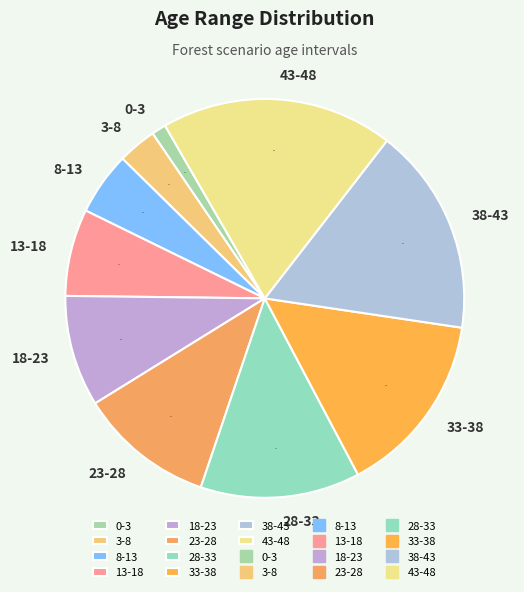

How many segments does this pie chart have?

10